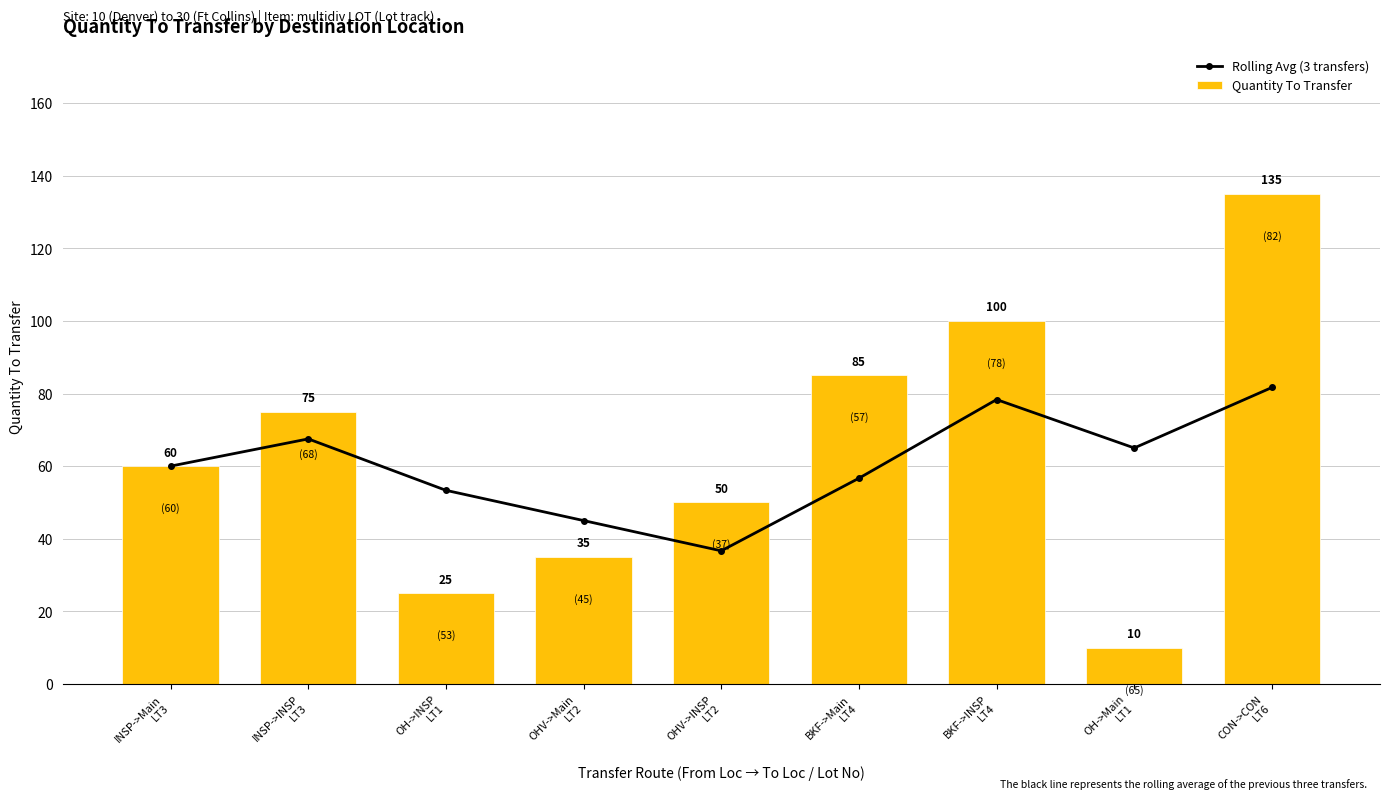

The Rolling Avg (3 transfers) series shows 16.0 at OHV->Main
LT2. True or false?

False